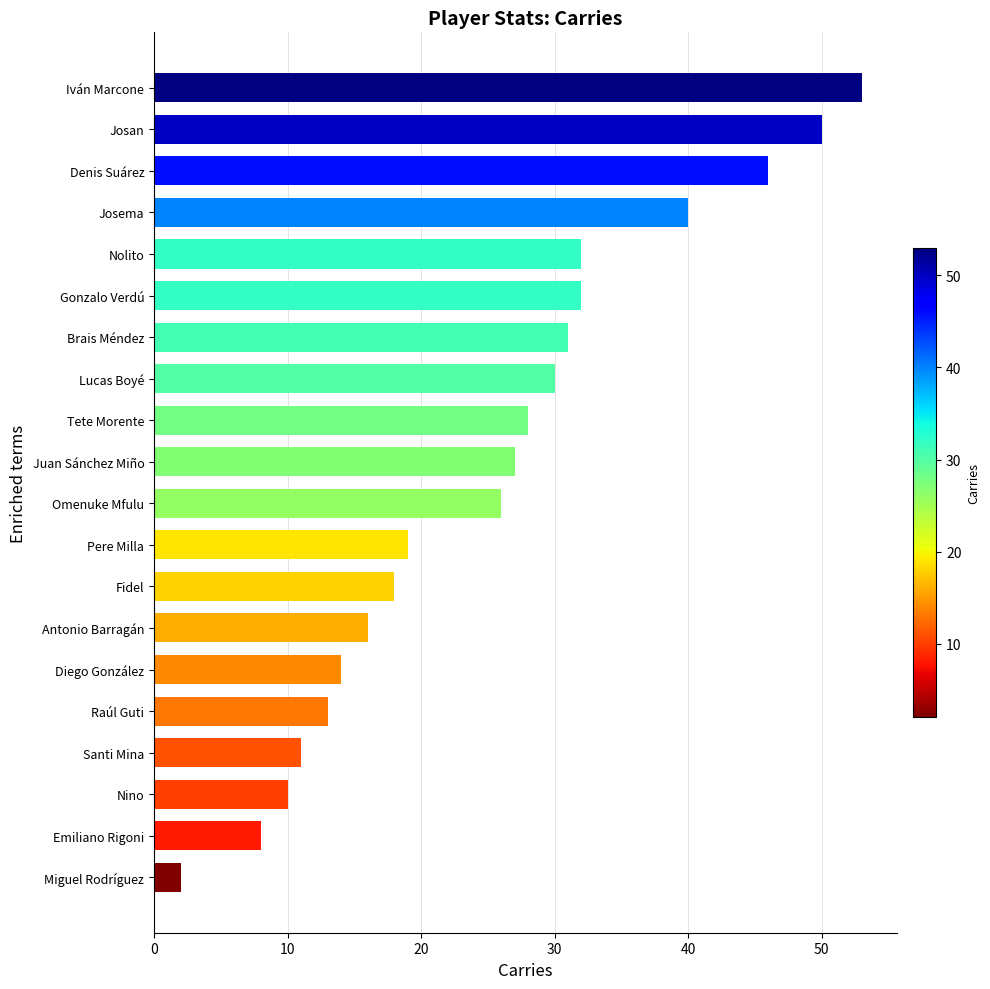

At which label is the value closest to 27?

Juan Sánchez Miño